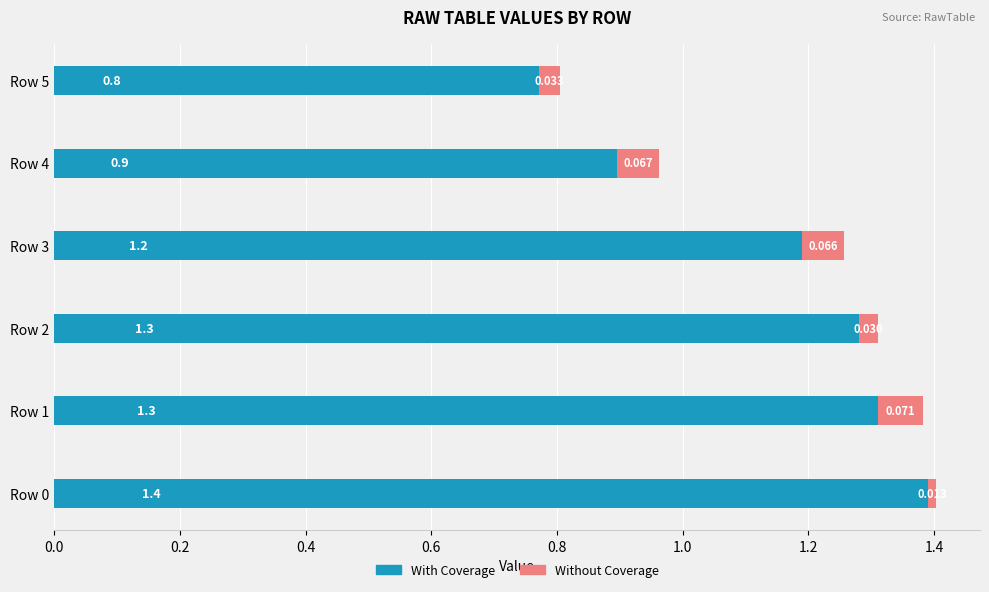

What are all the series names shown in the legend?

With Coverage, Without Coverage